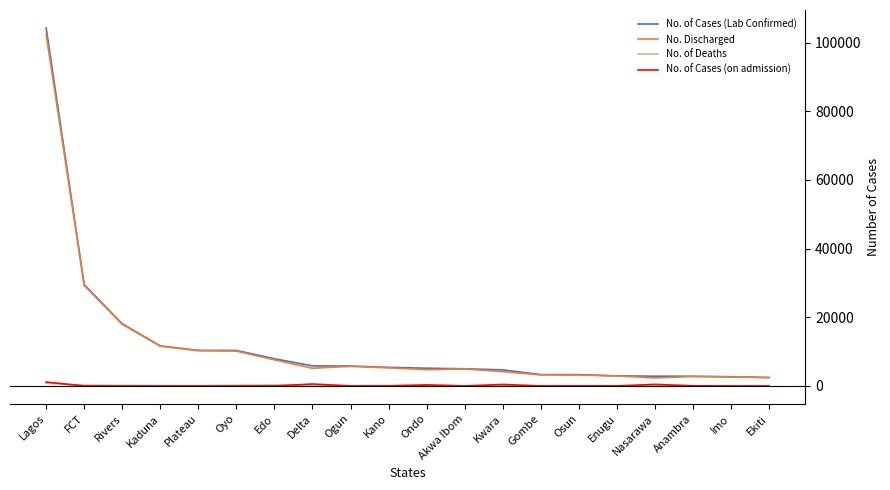

What is the spread (max minus min) of values at Plateau?

10361